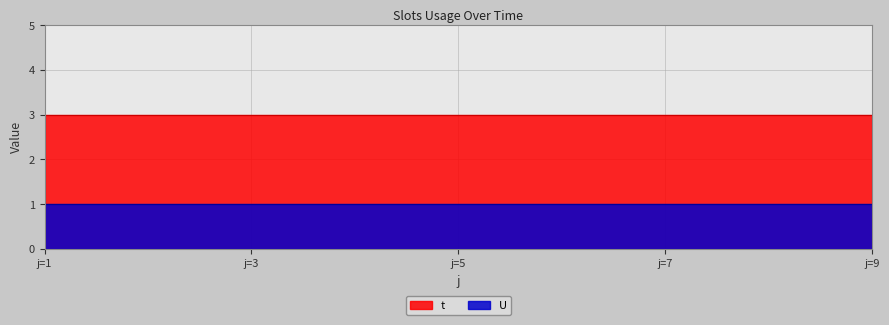

At which label is t closest to 3?

1